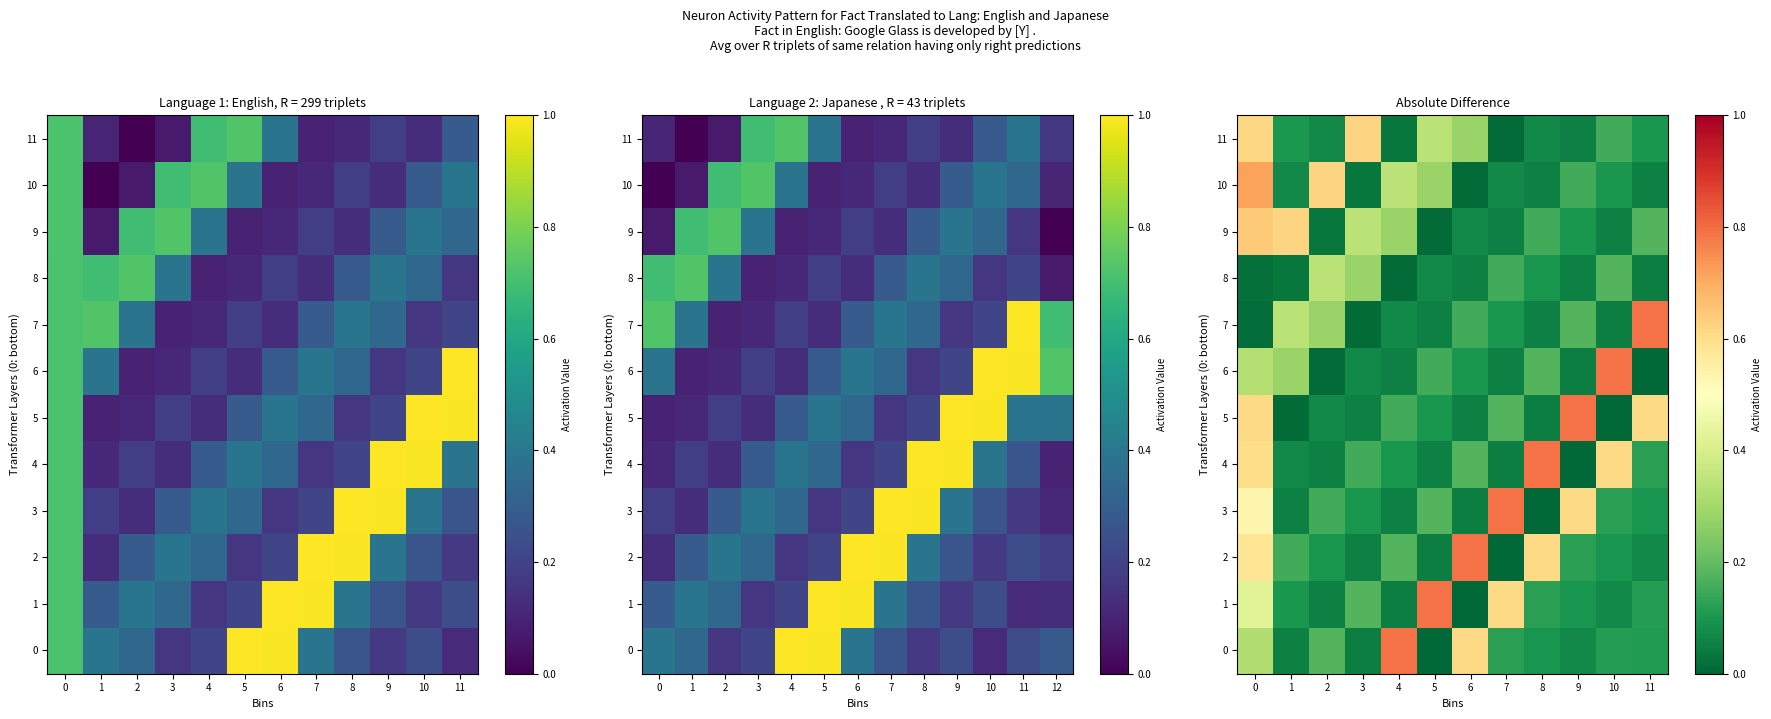

Is the value of 10 at 5 greater than the value of 8 at 3?

No